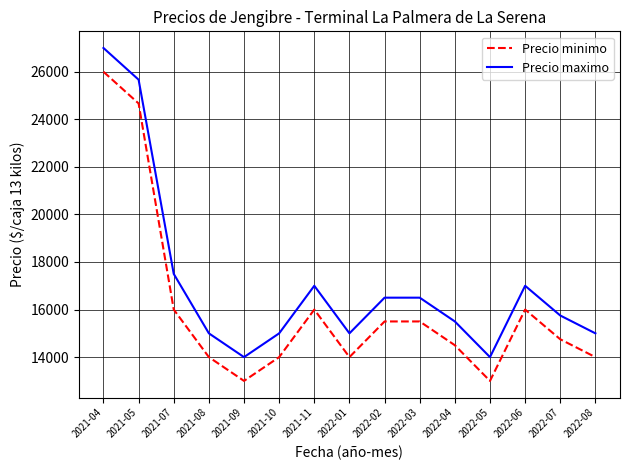

At which label does Precio maximo reach its peak?

2021-04